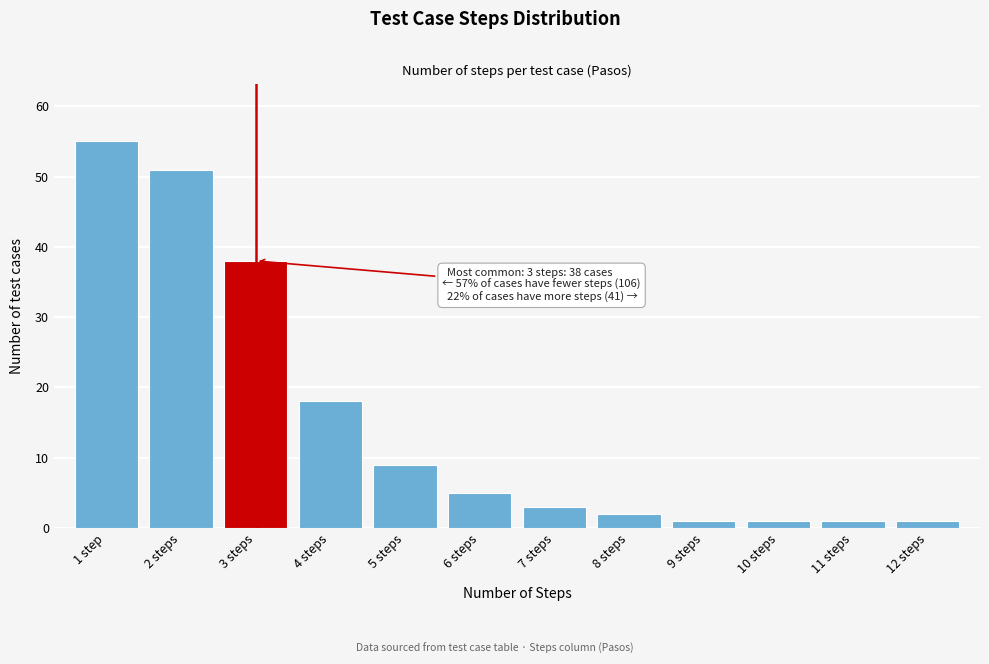

Reading left to right, extract all data points from this chart.

55	51	38	18	9	5	3	2	1	1	1	1